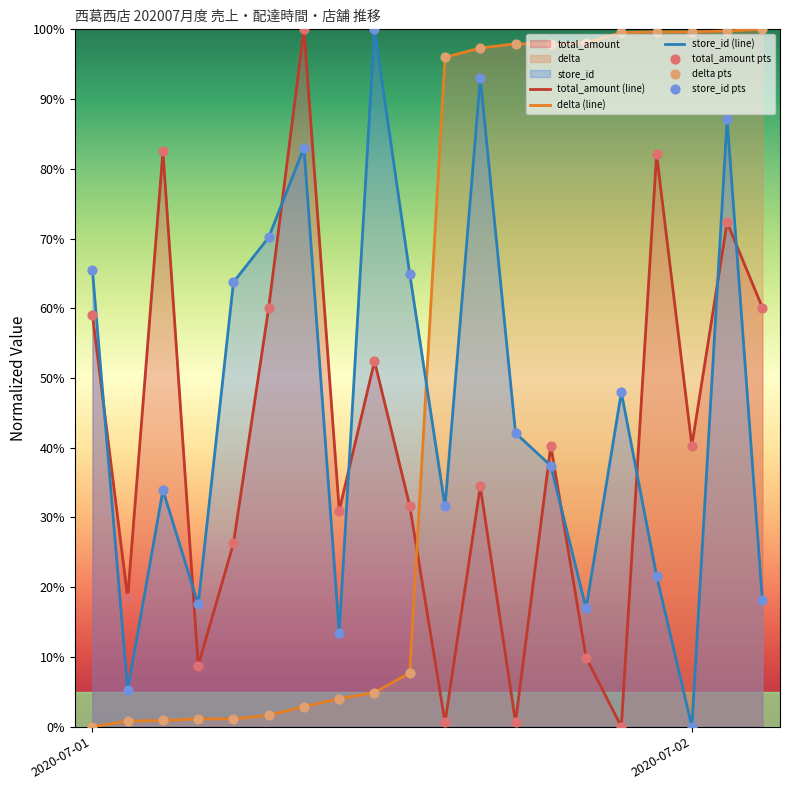

What are all the series names shown in the legend?

total_amount (line), delta (line), store_id (line), total_amount pts, delta pts, store_id pts